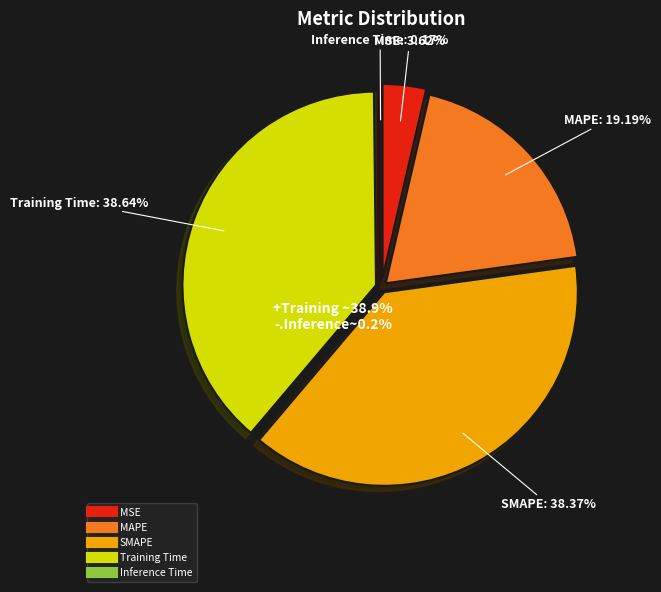

What portion of the pie excludes MAPE?

80.8%